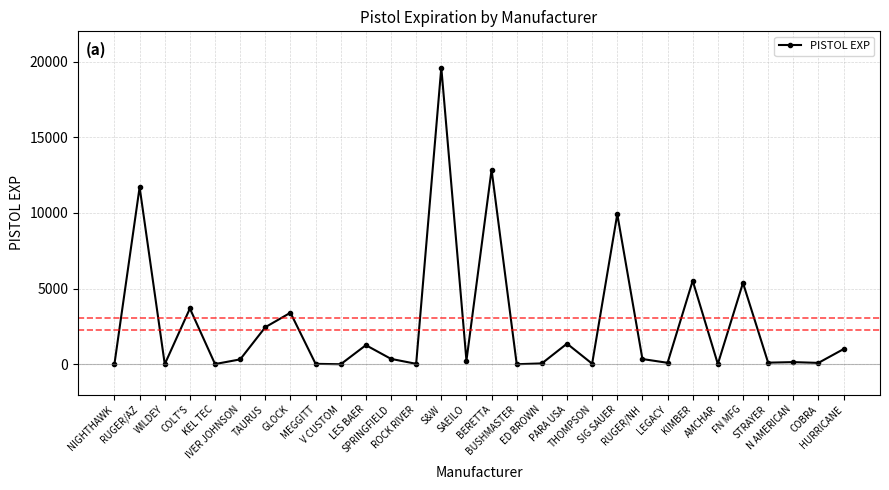

What is the difference between the second highest and minimum values?

12858